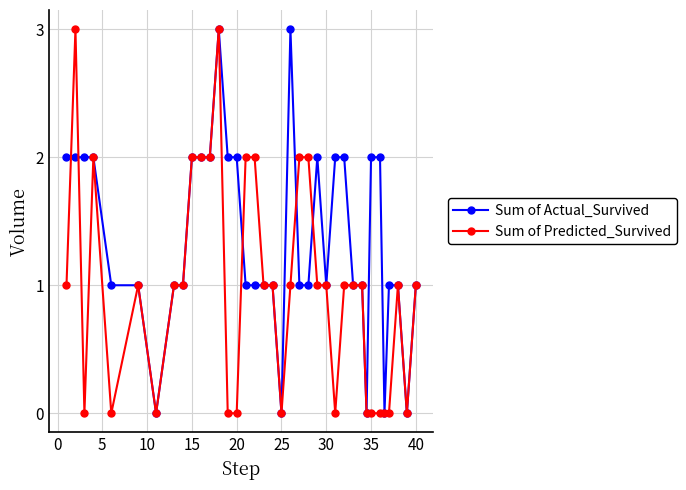

What is the value of the Sum of Actual_Survived point at the 24th from the left?

2